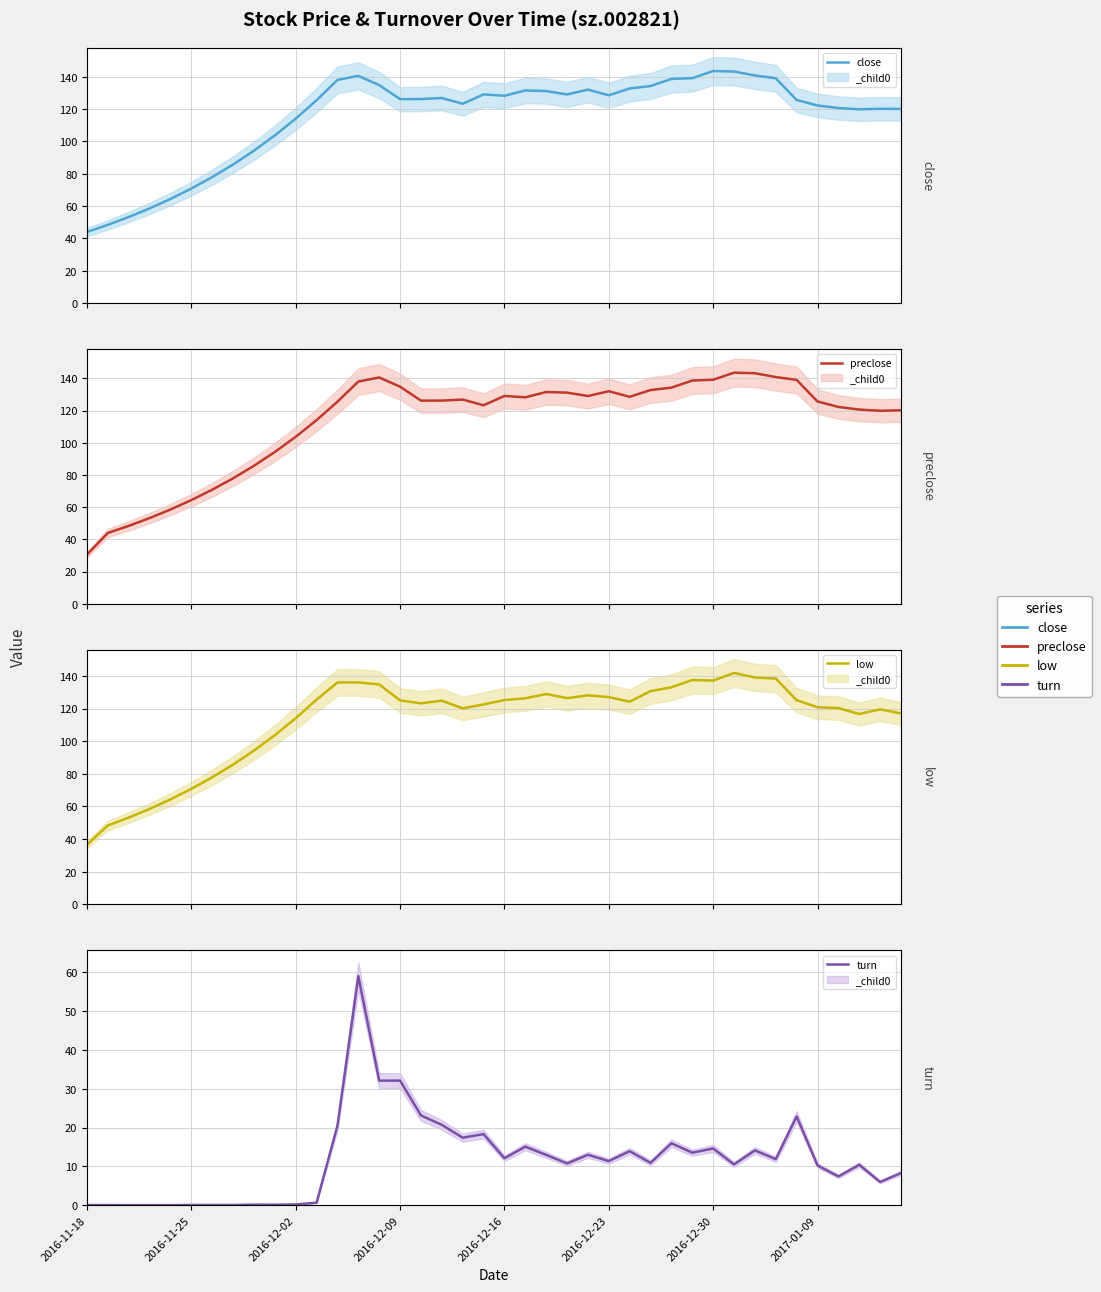

At how many categories does at least one series exceed 70?

35